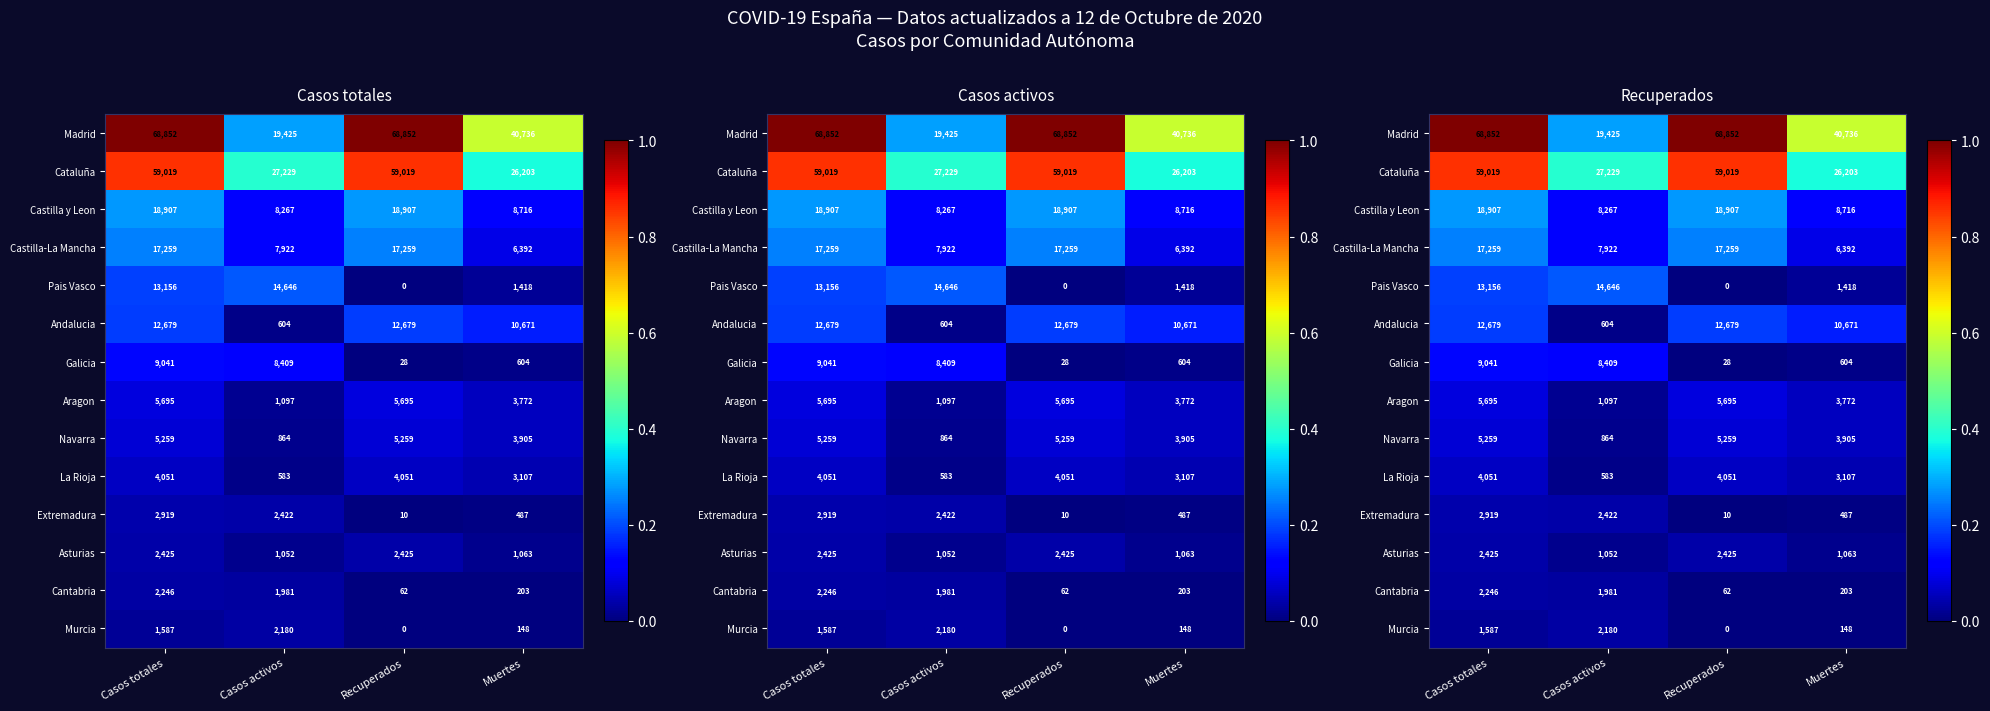

At Casos totales, list the series in order from smallest to largest.

Murcia, Cantabria, Asturias, Extremadura, La Rioja, Navarra, Aragon, Galicia, Andalucia, Pais Vasco, Castilla-La Mancha, Castilla y Leon, Cataluña, Madrid